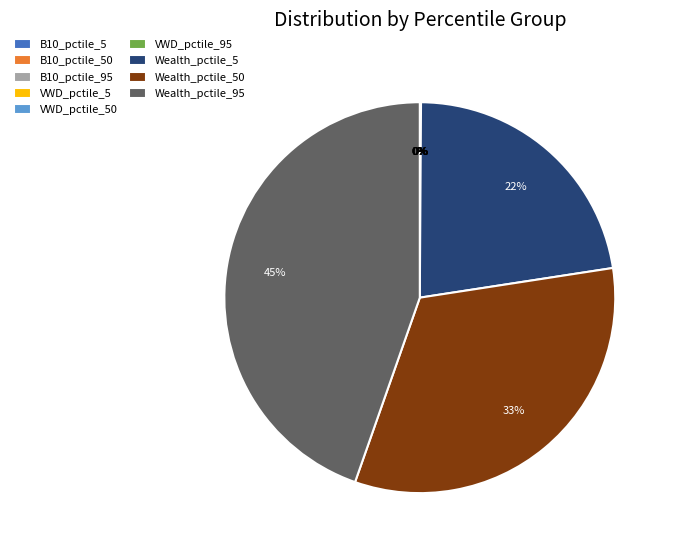

Is the sum of Wealth_pctile_95 and Wealth_pctile_50 greater than half?

Yes